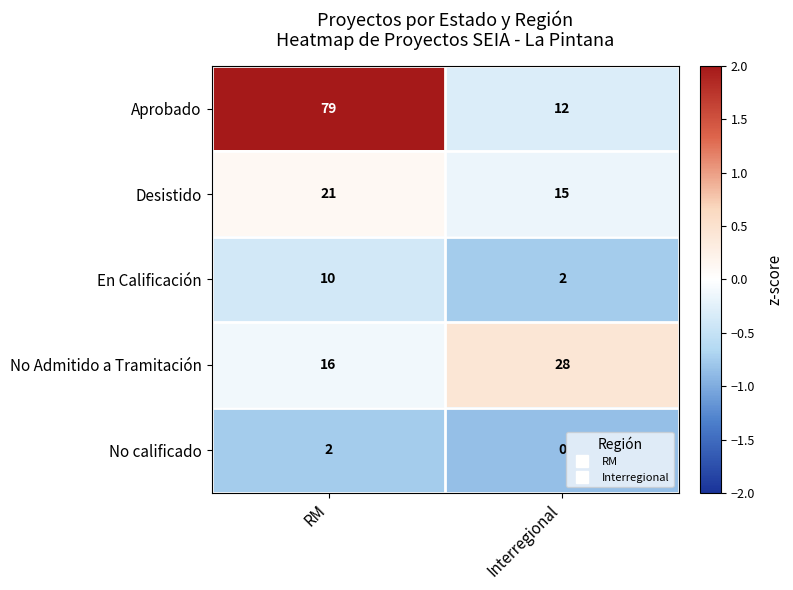

Which label corresponds to the smallest value in the chart?

Interregional